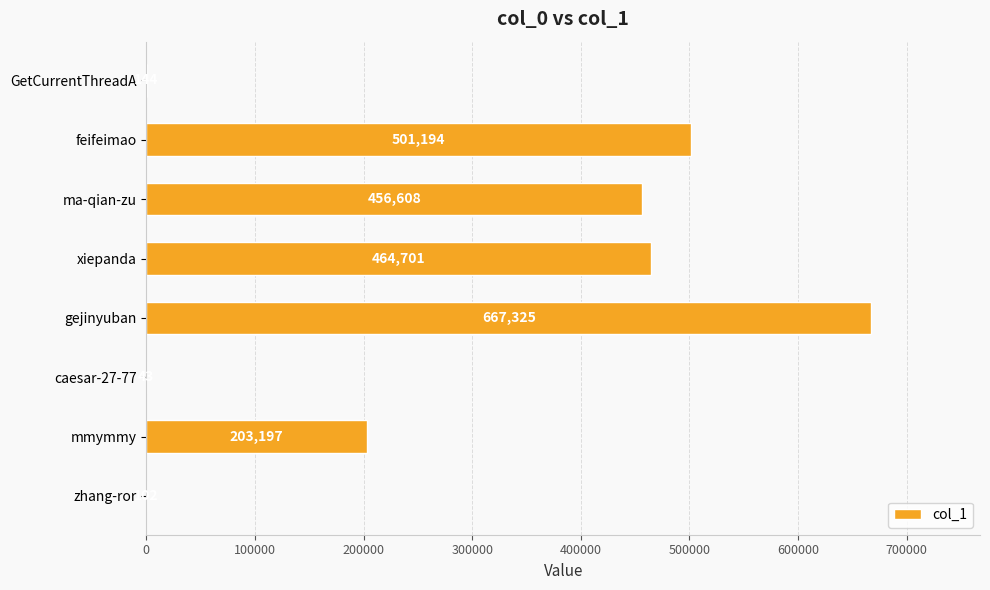

At which label is the value closest to 333684?

ma-qian-zu